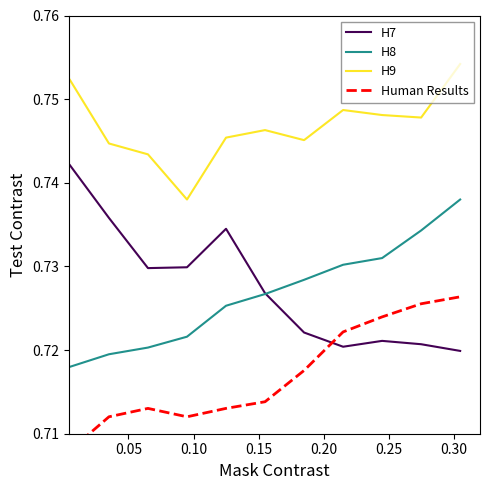

True or false: Human Results and H8 intersect in this chart.

False